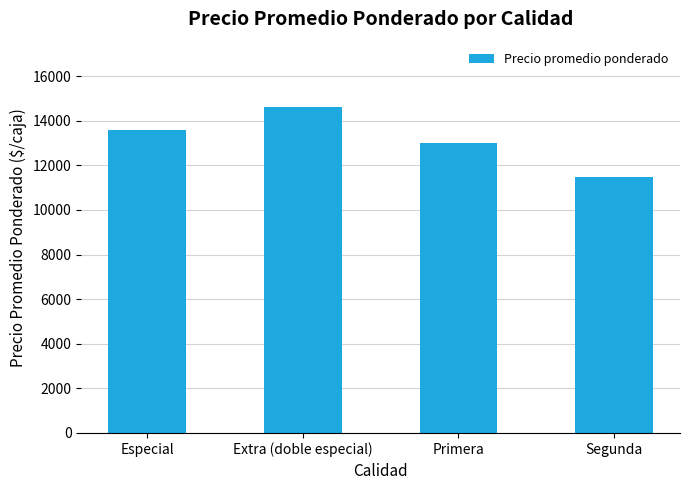

True or false: the data shows 13597 at Especial.

True